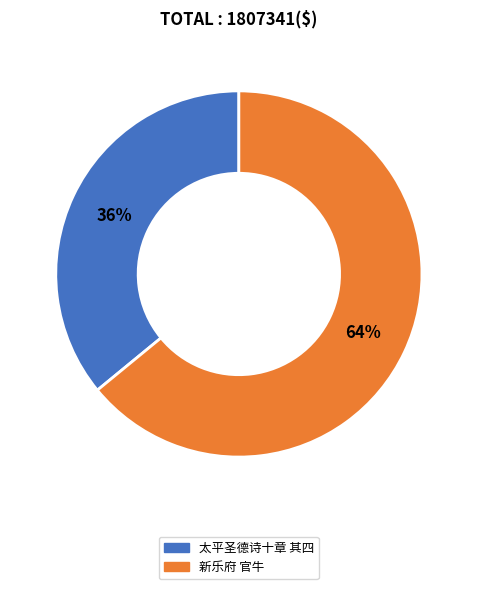

The 太平圣德诗十章 其四 slice represents 36% of the pie. True or false?

True